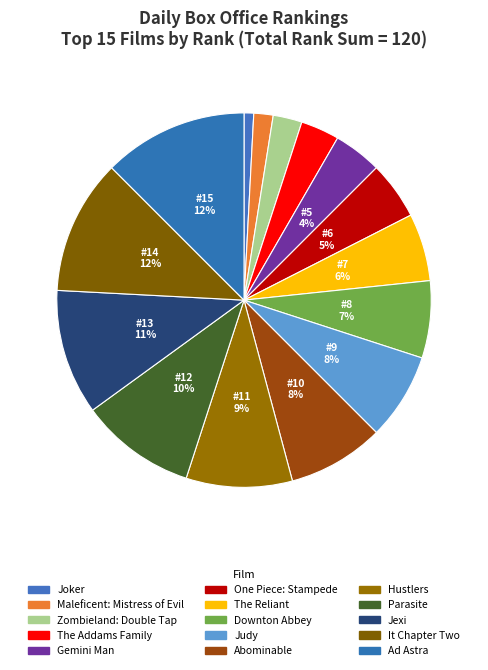

To the nearest percent, what is the average slice percentage?

7%